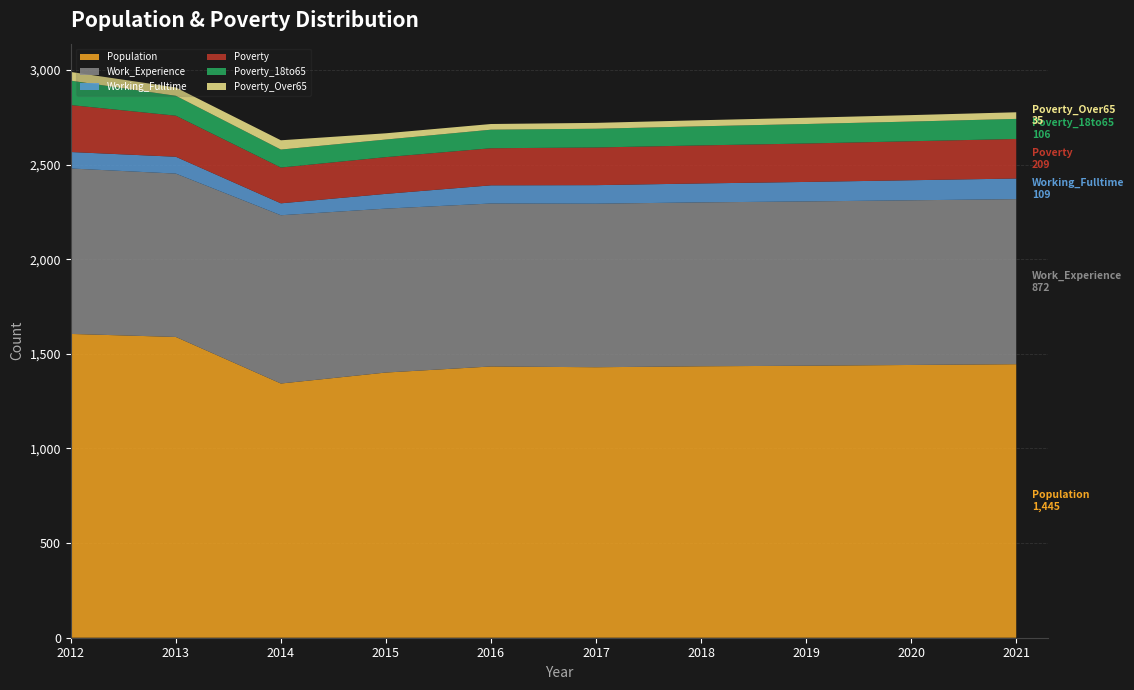

Reading left to right, list all the values displayed in this chart.

Population: 1605	1589	1343	1401	1433	1429	1434	1437	1441	1445
Work_Experience: 874	863	889	866	861	864	866	868	870	872
Working_Fulltime: 87	89	63	78	96	98	100	103	106	109
Poverty: 248	217	189	194	196	199	201	203	206	209
Poverty_18to65: 129	105	95	93	98	99	101	103	104	106
Poverty_Over65: 46	44	49	33	30	31	32	33	34	35